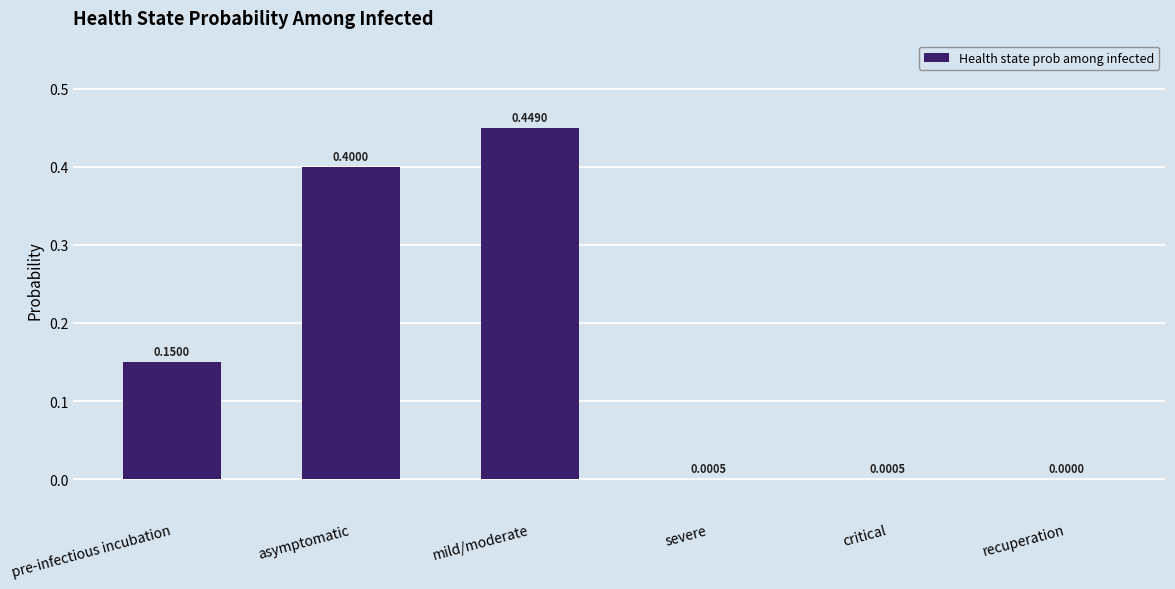

The value at critical is 0.0. True or false?

True